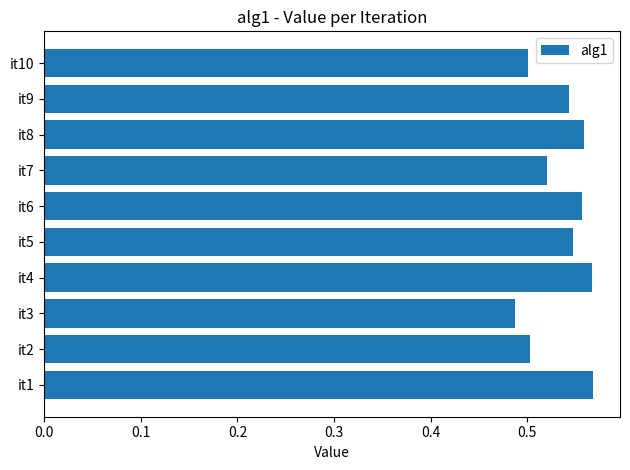

How many bars are there in total?

10